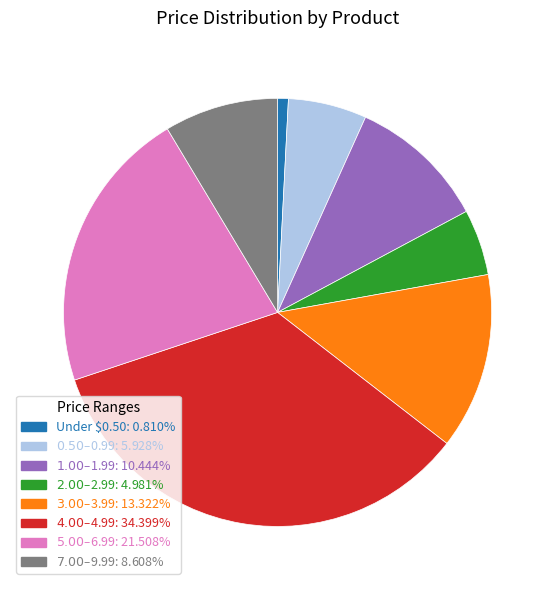

Is there any slice that represents more than half of the pie?

No